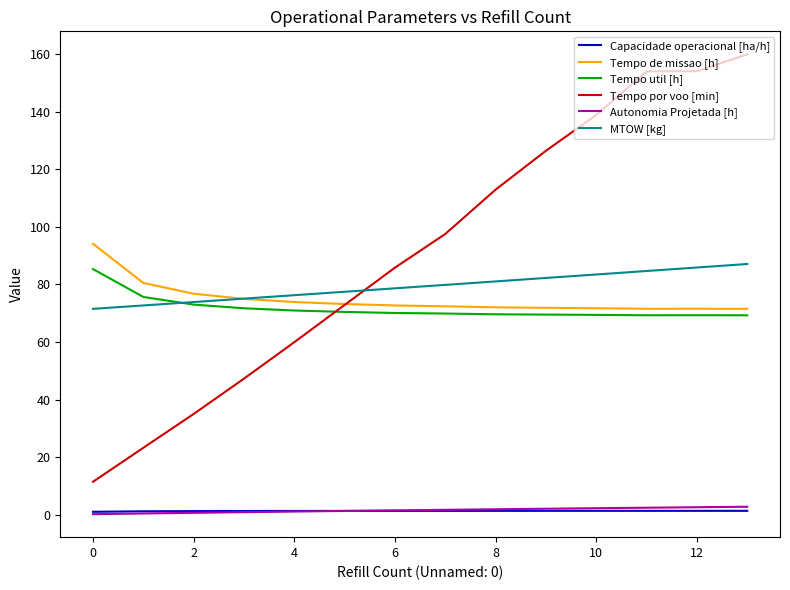

What is the difference between the maximum and second lowest values in the Autonomia Projetada [h] series?

2.3